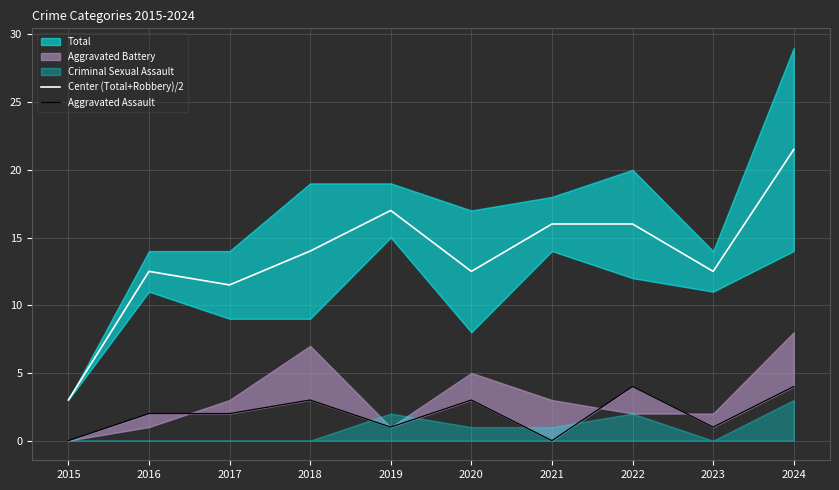

Which category has the highest value in the Center (Total+Robbery)/2 series?

2024